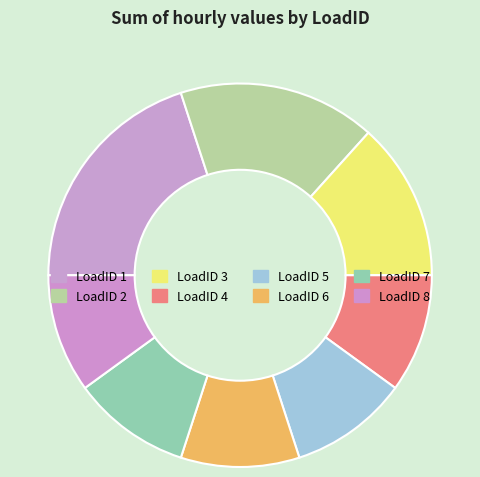

Which category has the biggest portion of the pie?

1